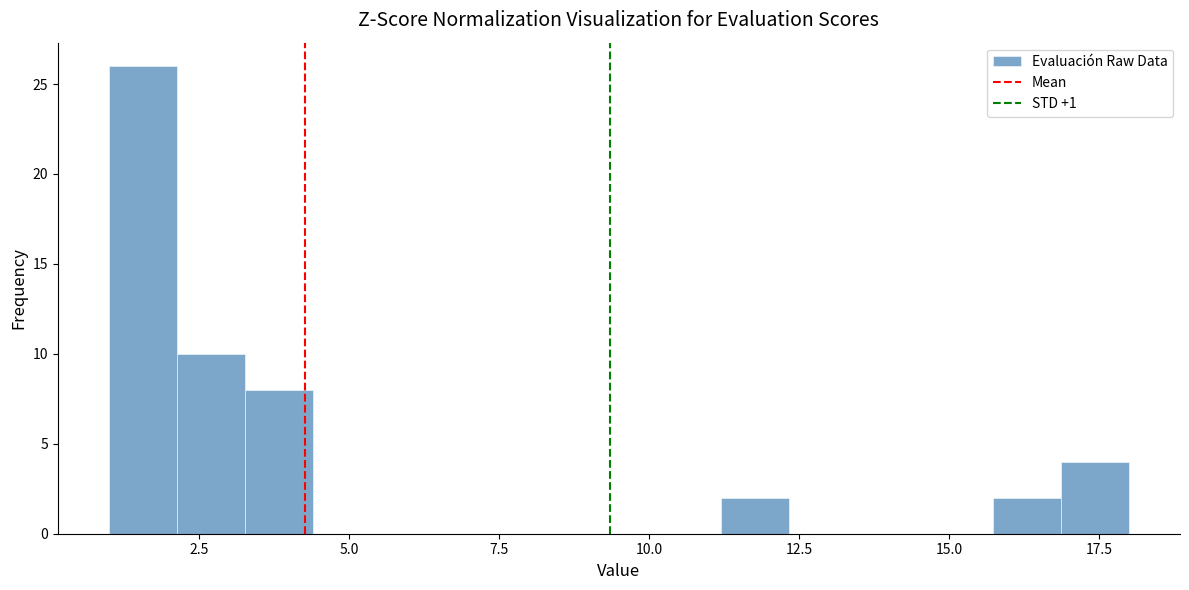

Around what value on the x-axis is the tallest bar? Give the approximate position of its centre, as read against the axis.

1.5